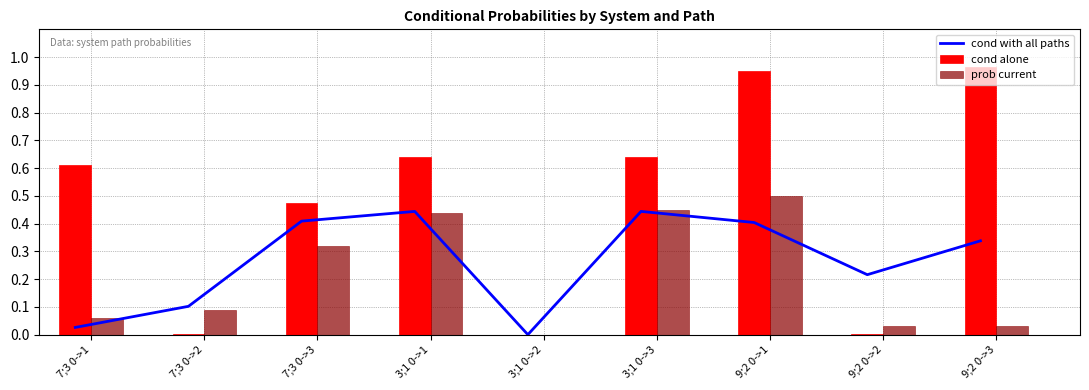

Between 9;2 0->1 and 7;3 0->1, which is larger?

9;2 0->1